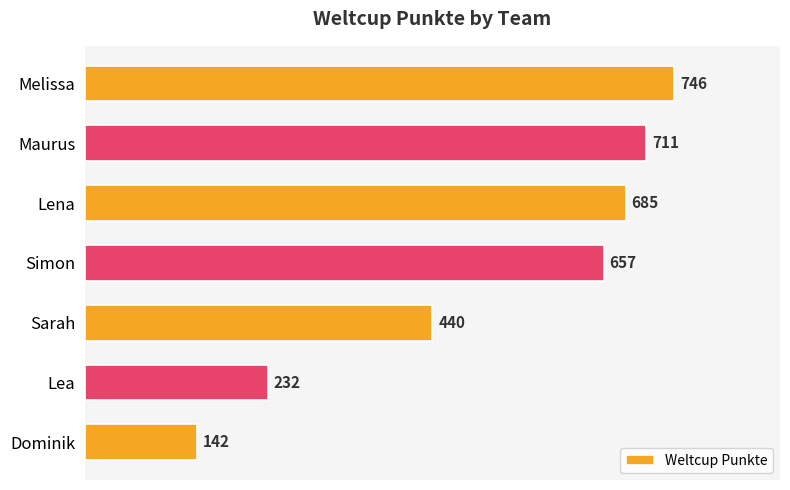

True or false: the data shows 659 at Sarah.

False